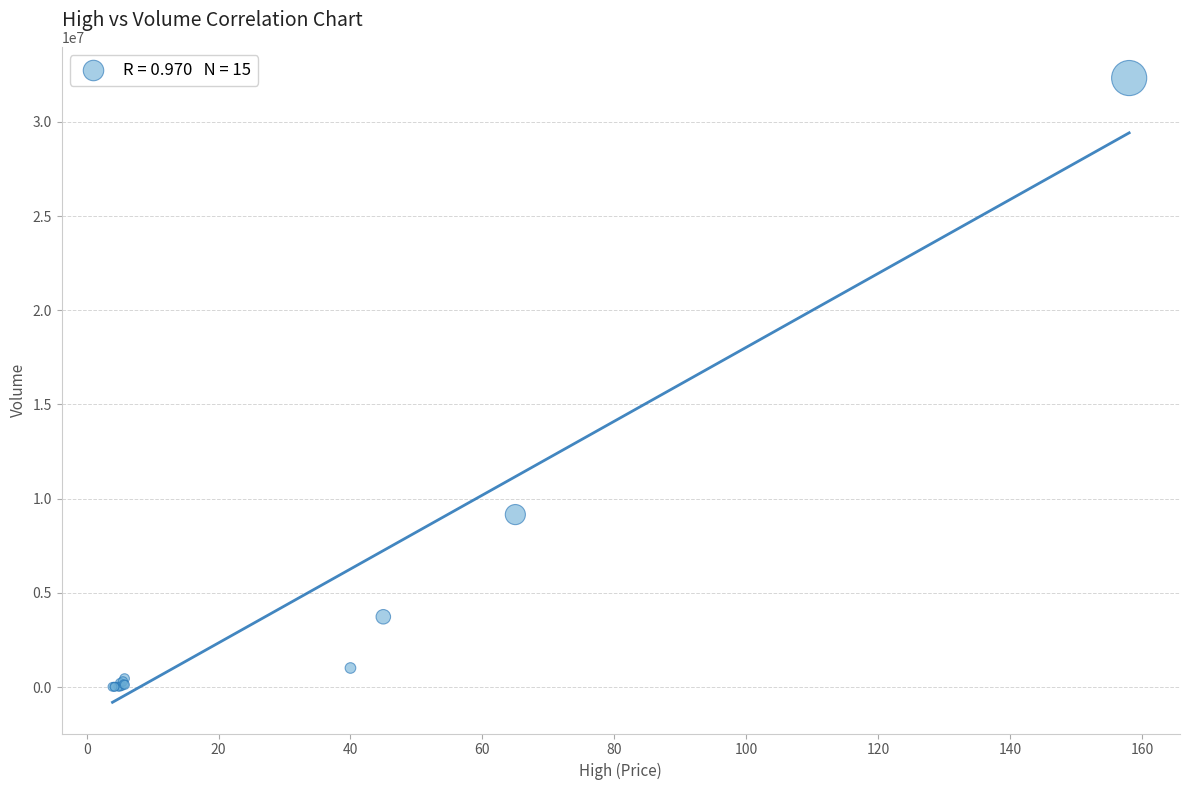

What Y value in the scatter plot is closest to 16167950?

9159500